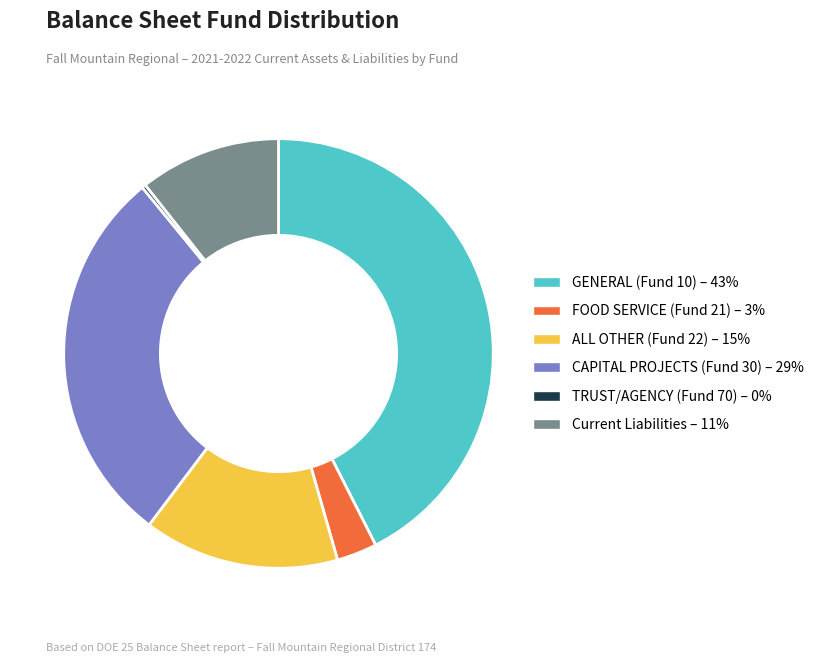

Do ALL OTHER (Fund 22) – 15% and CAPITAL PROJECTS (Fund 30) – 29% together represent more than half of the pie?

No